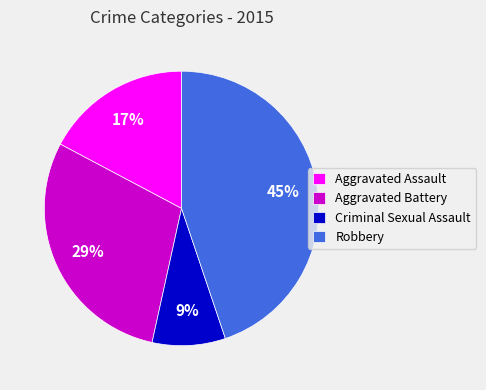

What percentage is the Aggravated Assault slice, to the nearest percent?

17%